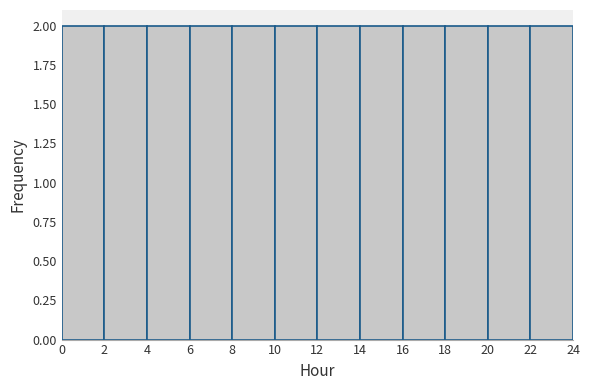

What is the height of the bar covering 22 to 24 on the x-axis? The values are not printed on the chart, so give them approximately, as read against the axis.

2